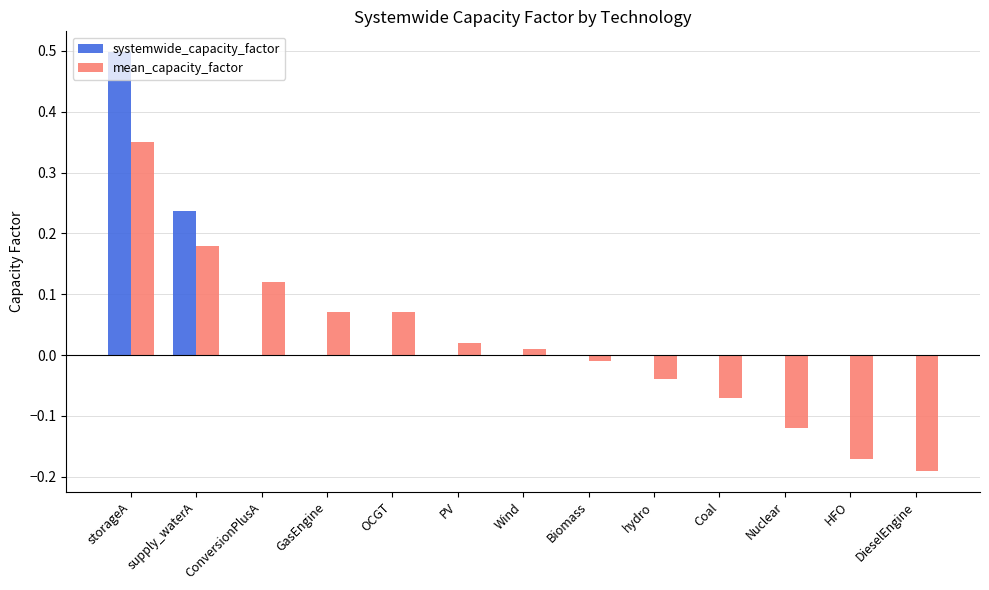

How many series are shown in this chart?

2